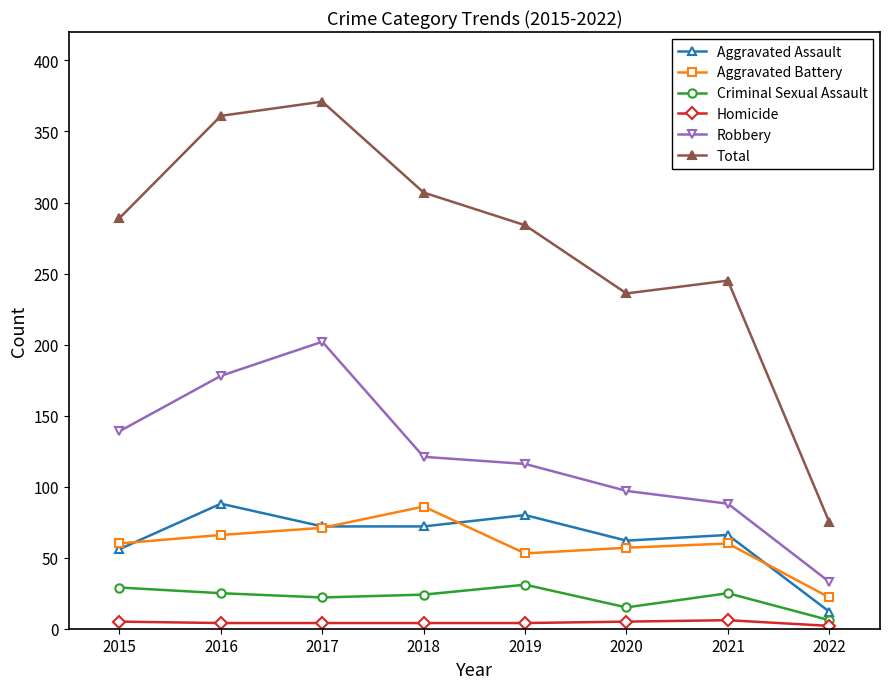

True or false: Aggravated Assault and Criminal Sexual Assault intersect in this chart.

False